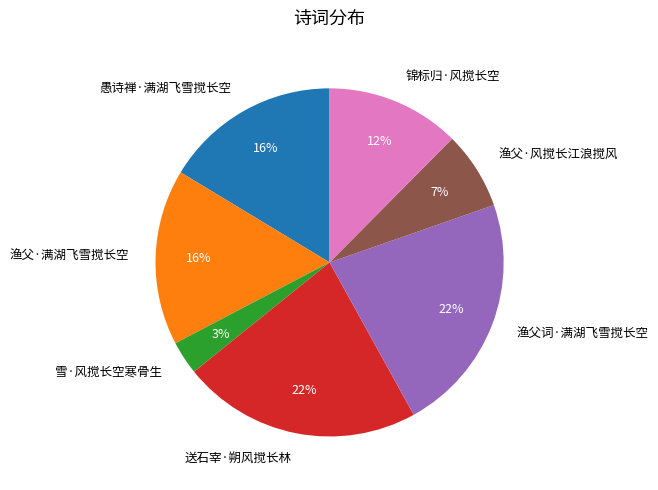

To the nearest percent, what is the average slice percentage?

14%